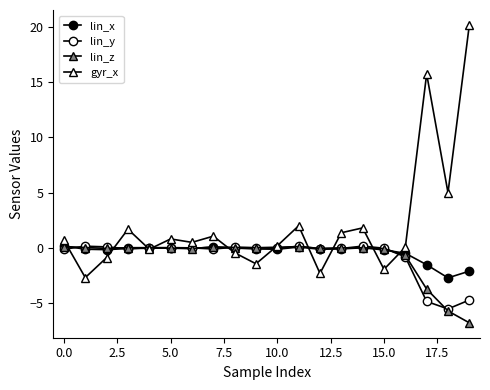

How many lines are shown in the chart?

4